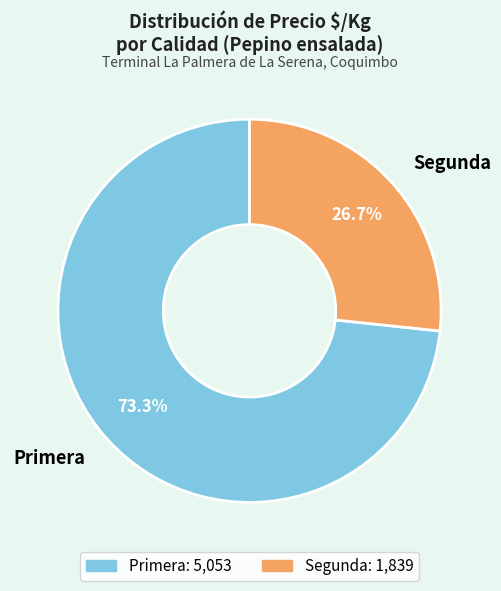

Combined, what portion of the pie is Segunda and Primera?

100.0%